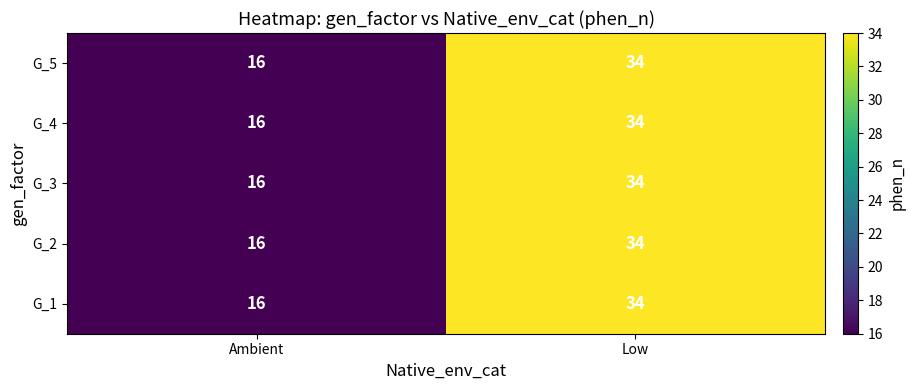

What is the average value of the G_4 series?

25